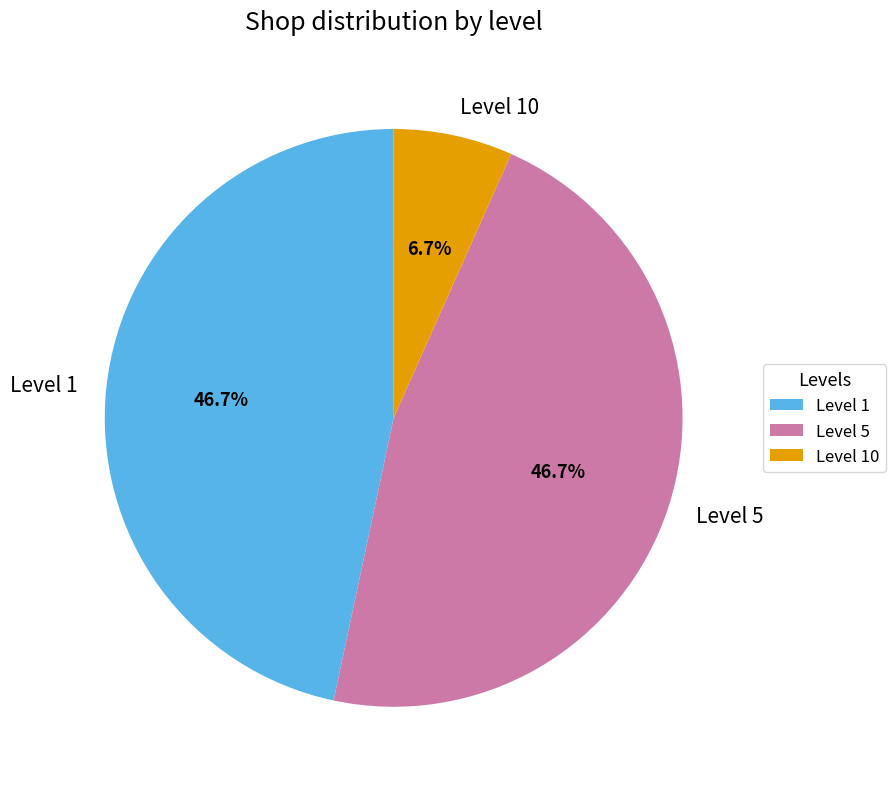

True or false: Level 1 accounts for 38% of the total.

False